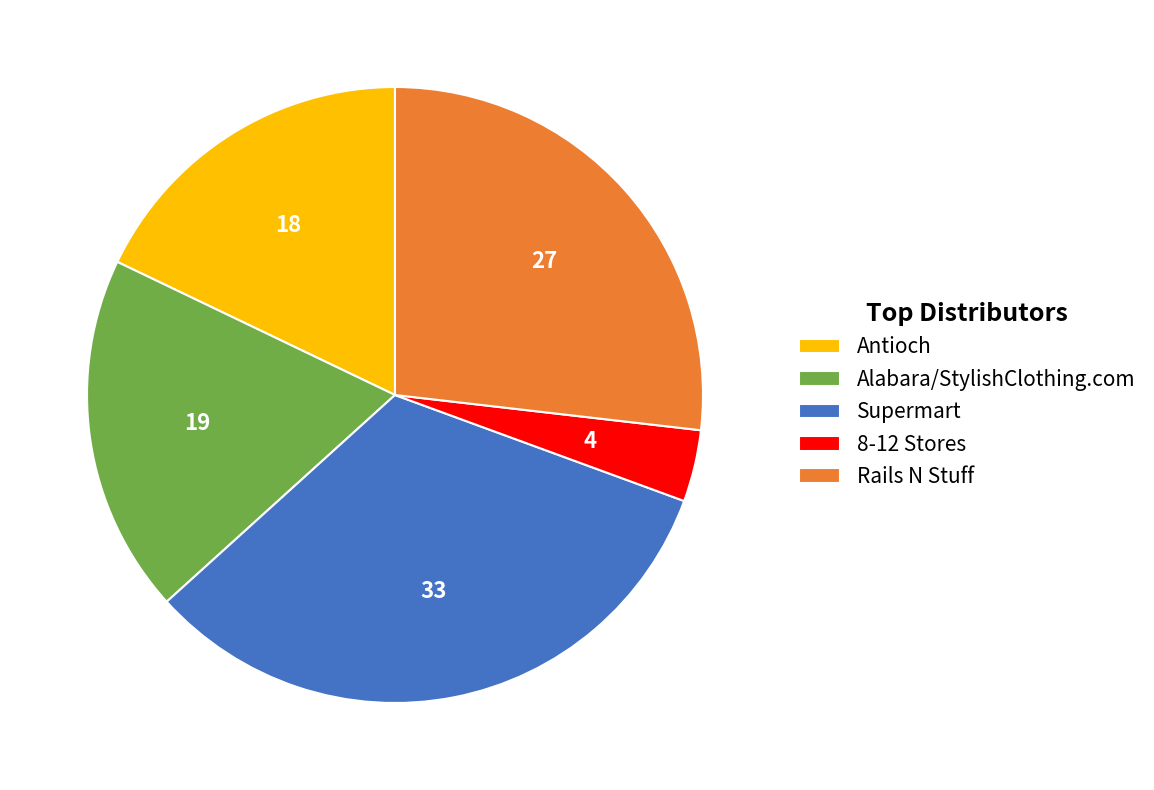

Combined, do Alabara/StylishClothing.com and Supermart account for over 50%?

Yes